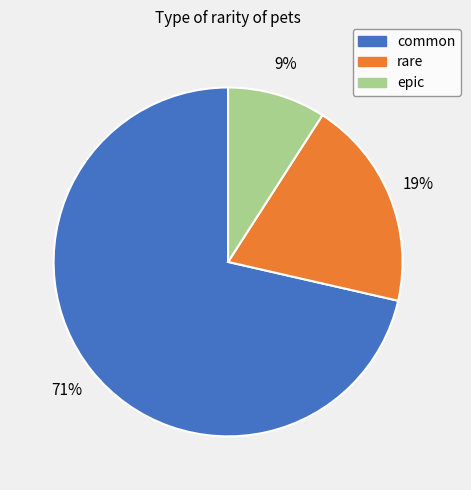

How many slices are in this pie chart?

3